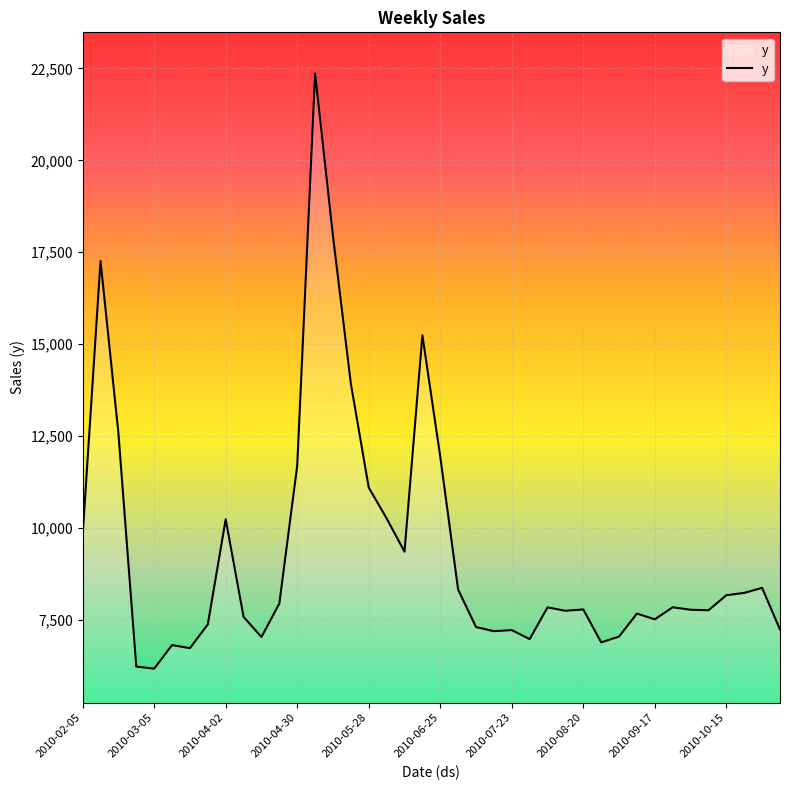

What is the greatest value displayed?

22364.1